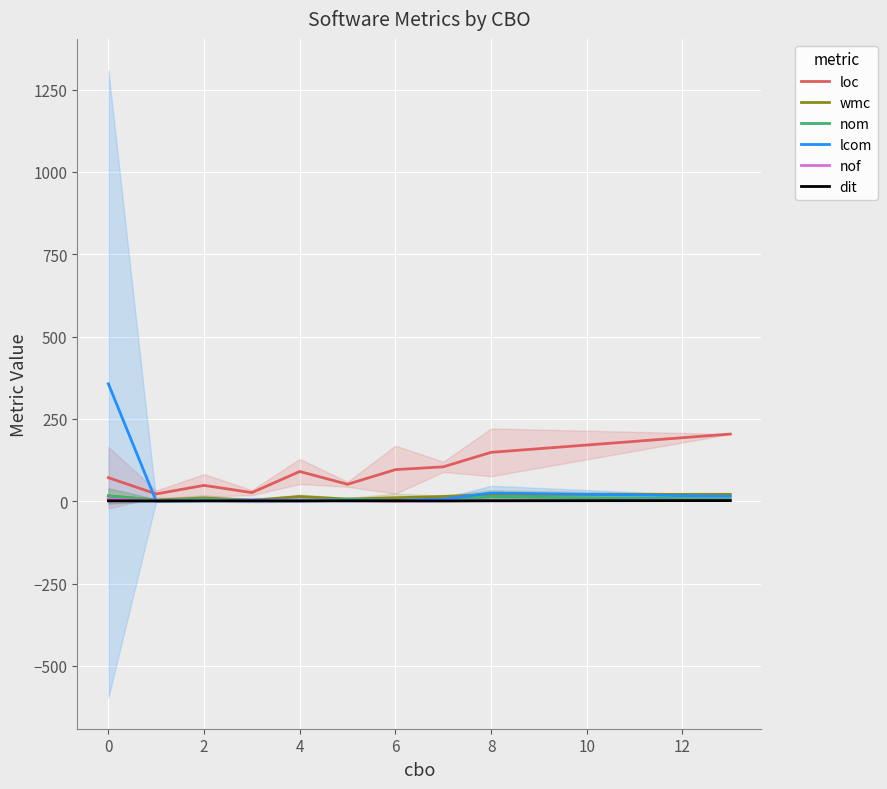

Does the chart display data point markers on the line(s)?

No